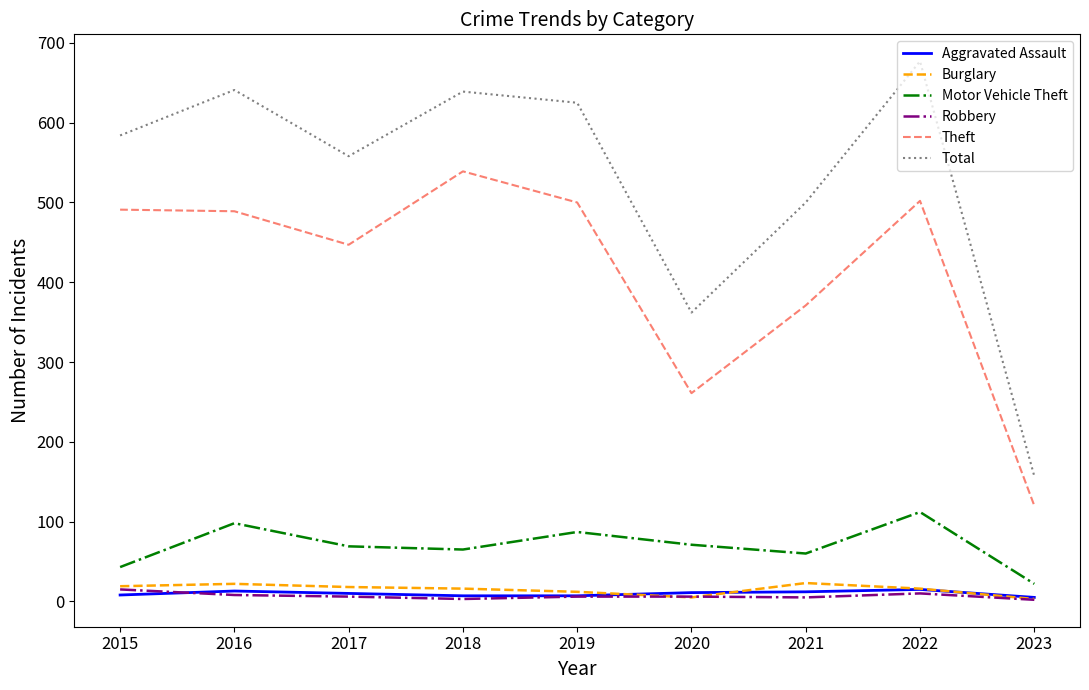

Between 2020 and 2023, which series saw the biggest shift?

Total